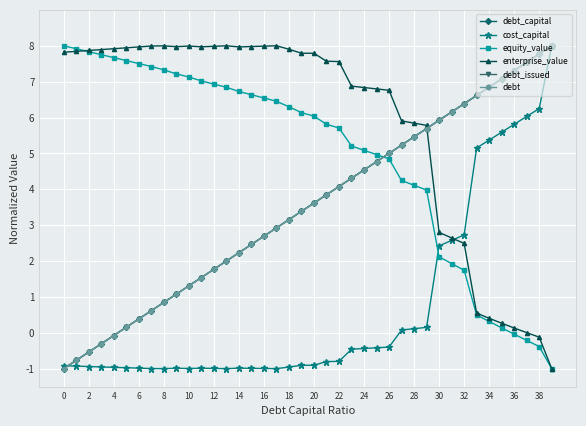

Which series ends up on top after the final intersection of debt_capital and debt_issued?

debt_issued